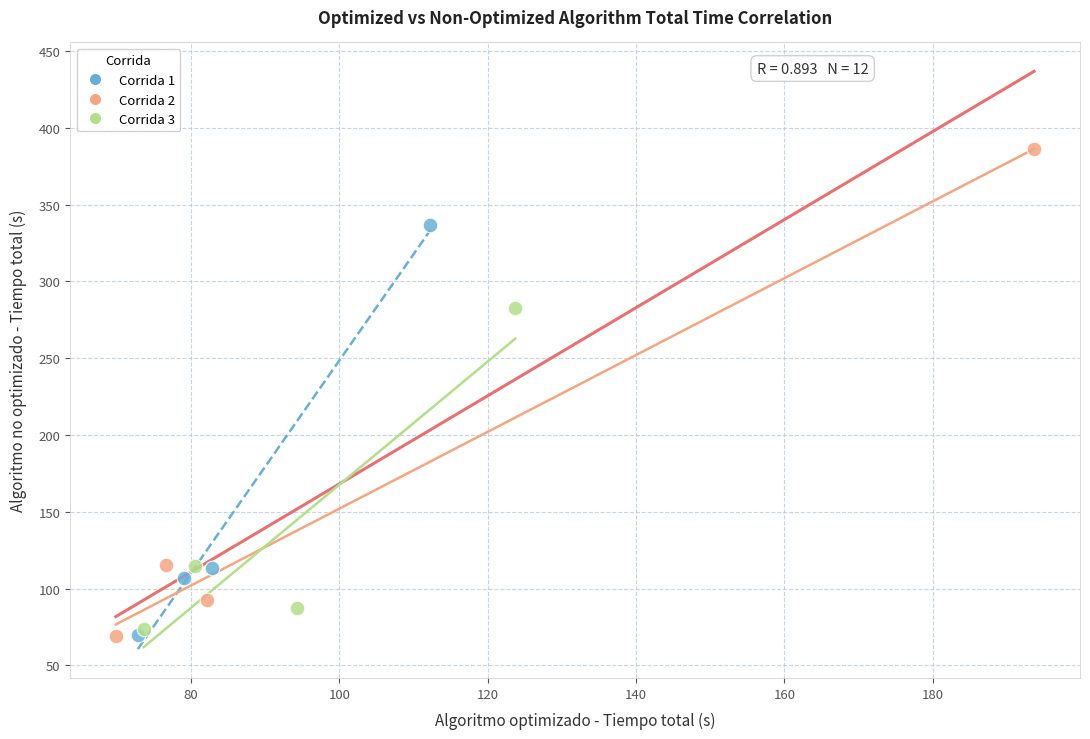

Which series has the widest spread of Y values?

Corrida 2